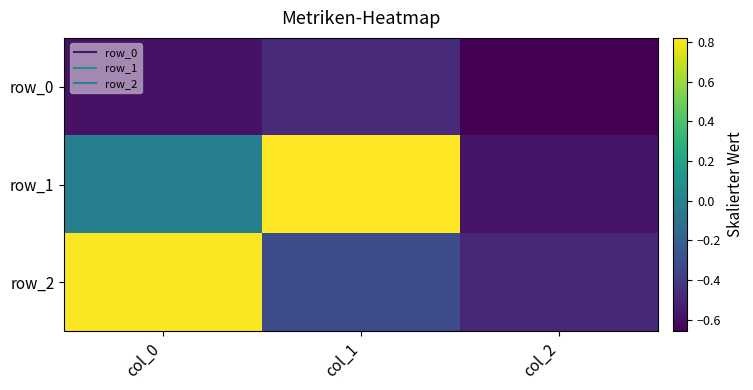

At how many categories does at least one series exceed 0?

2